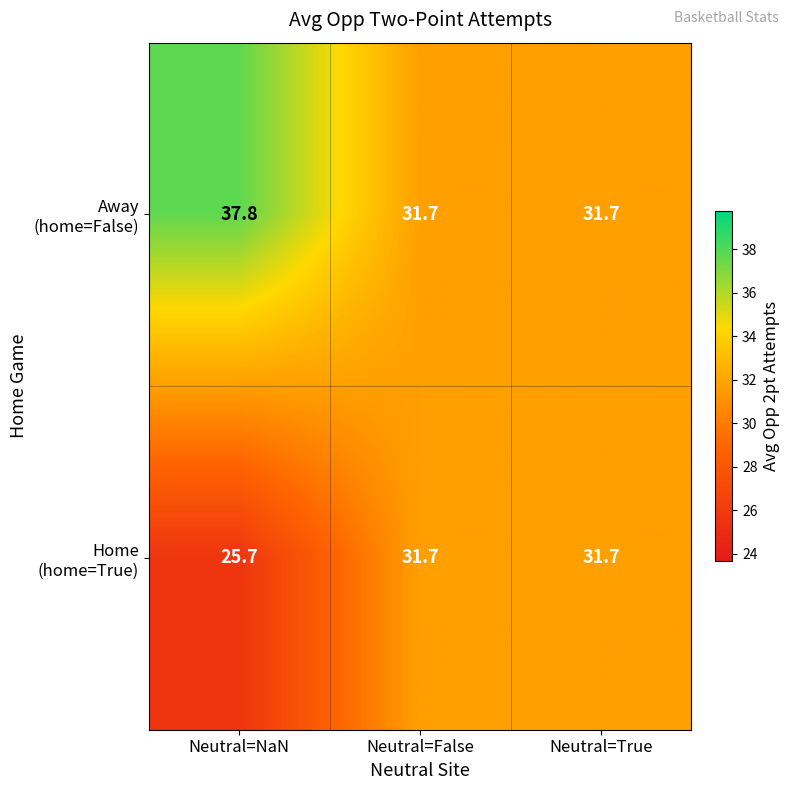

What is the total value across all series at Neutral=NaN?

63.5